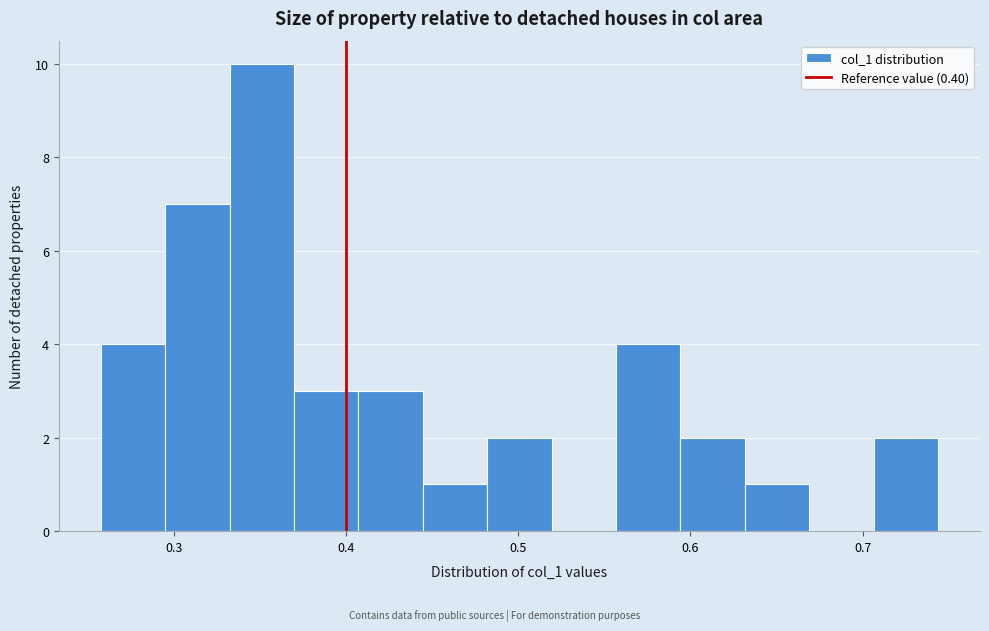

Read against the x-axis, roughly where is the centre of the tallest bar?

0.35